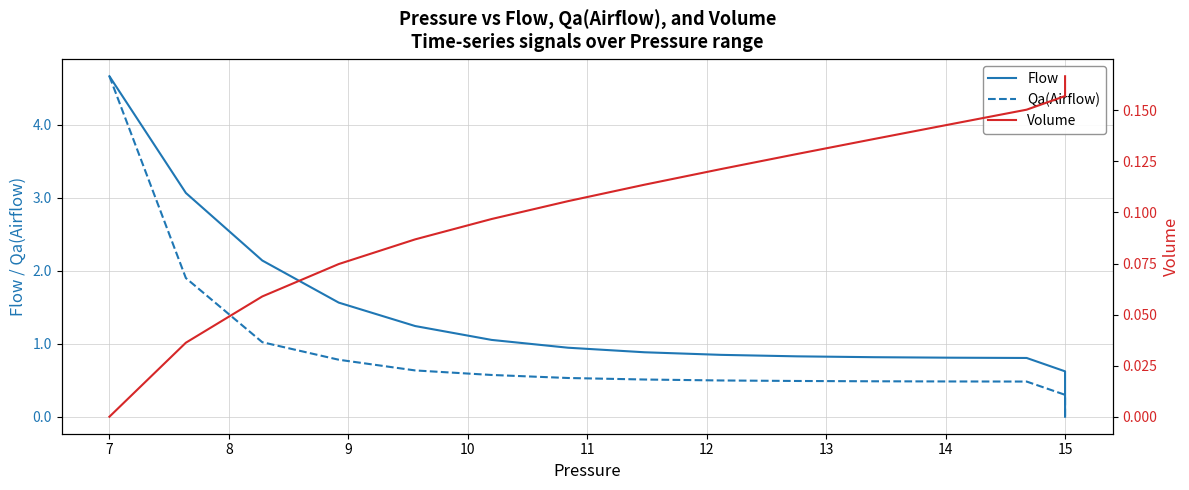

How many distinct data groups are displayed?

3